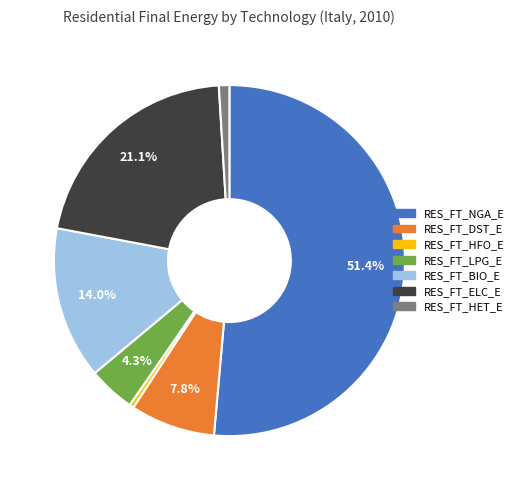

Rank the categories by value from highest to lowest.

RES_FT_NGA_E, RES_FT_ELC_E, RES_FT_BIO_E, RES_FT_DST_E, RES_FT_LPG_E, RES_FT_HET_E, RES_FT_HFO_E